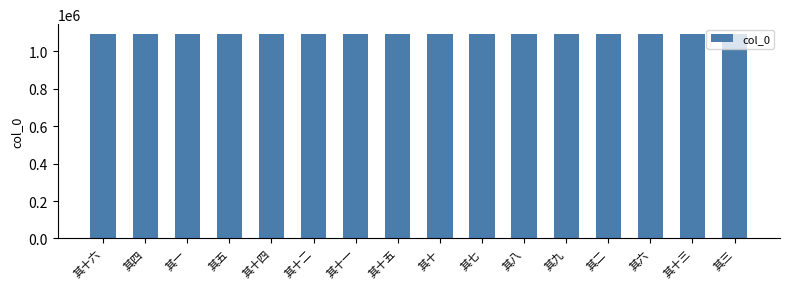

What is the change in value from 其一 to 其七?

+6